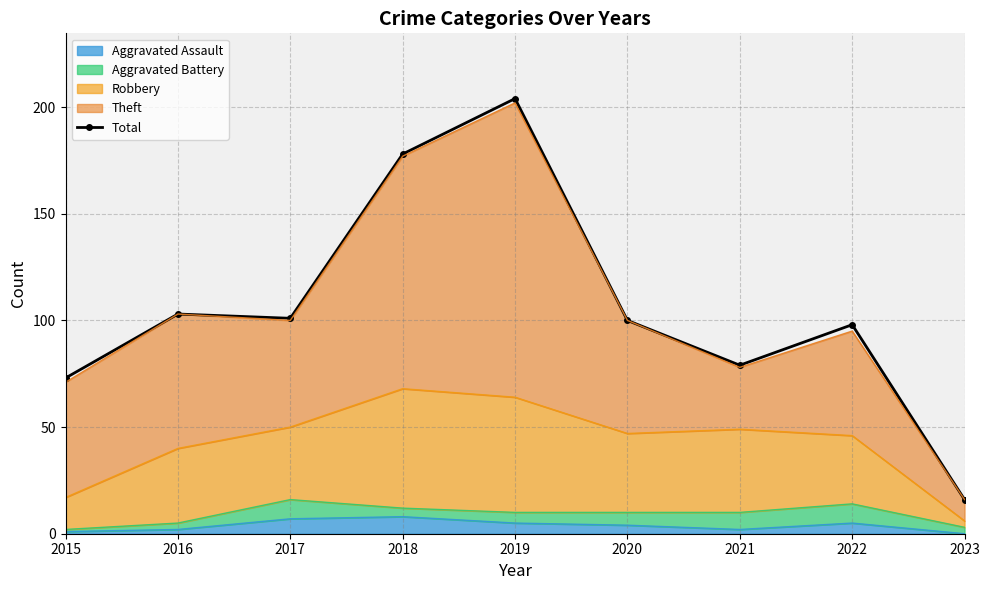

What is the difference between the maximum and minimum values?

188